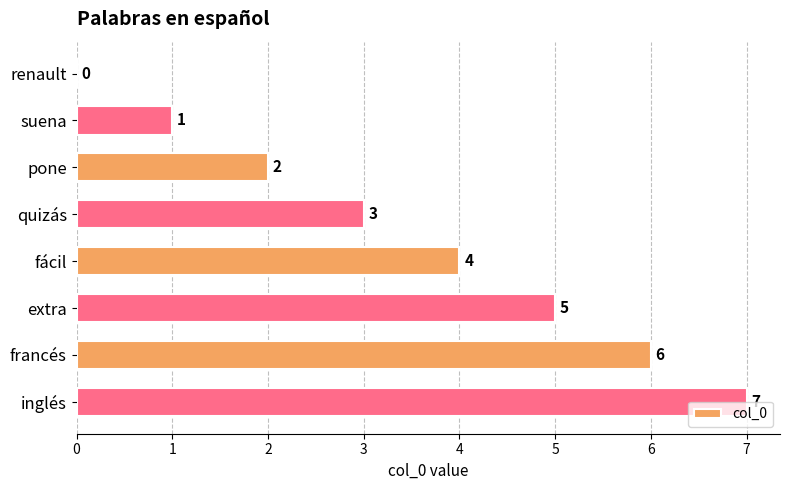

Are the bars horizontal?

Yes